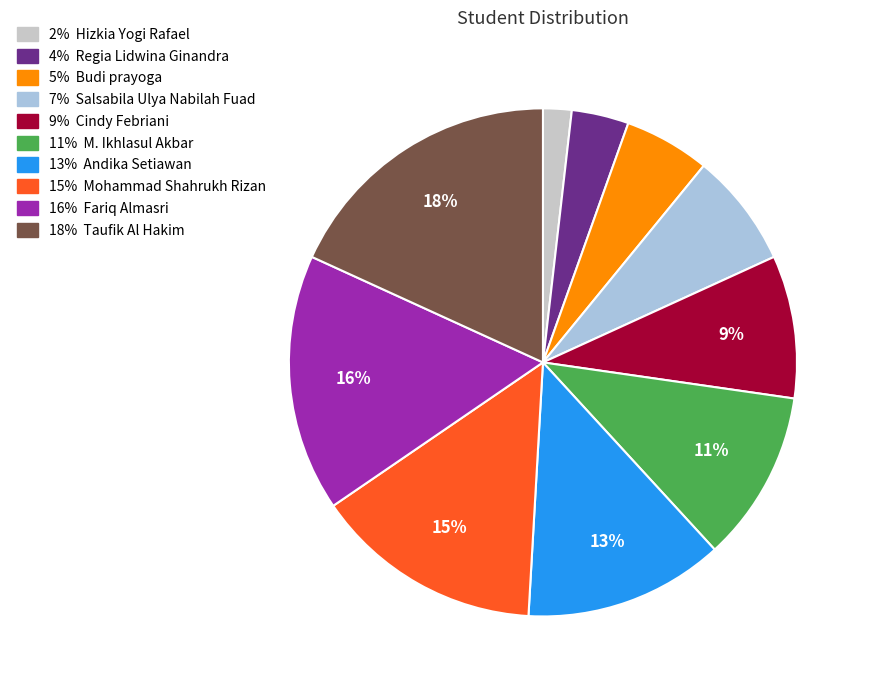

Is there any slice that represents more than half of the pie?

No